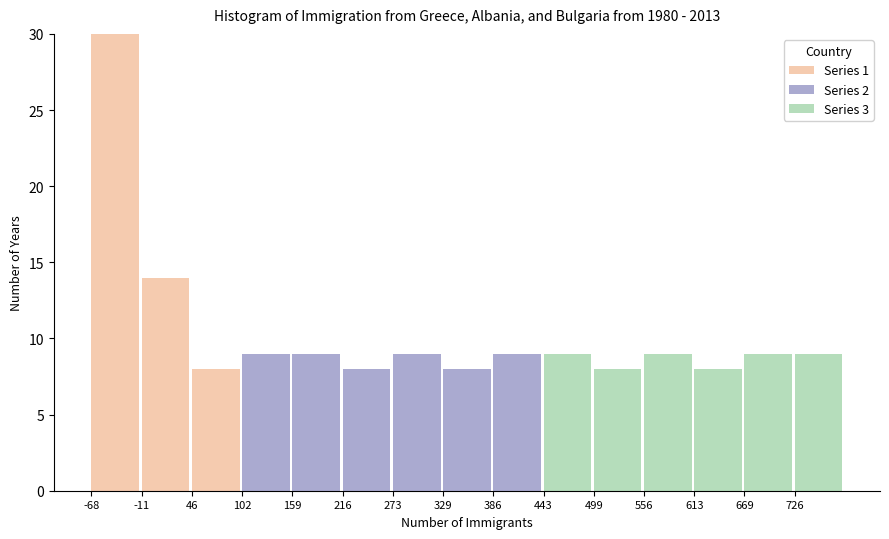

What is the sum of all Series 1 values?

52